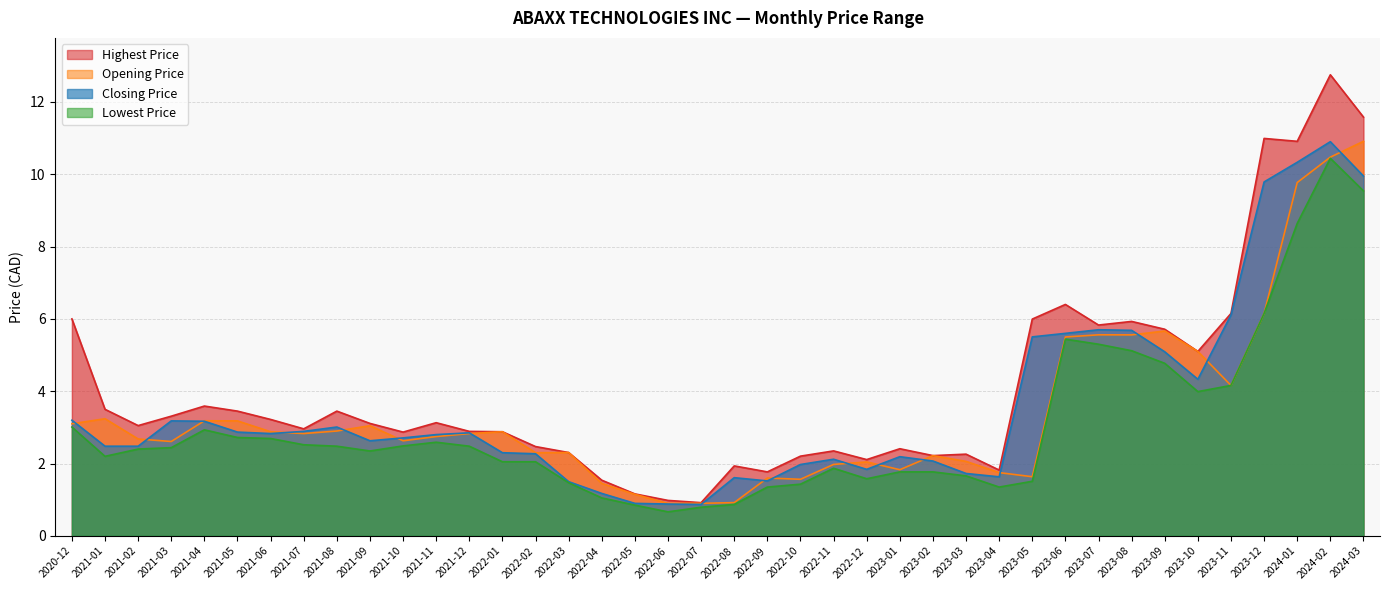

Reading left to right, extract all data points from this chart.

Highest Price: 2020-12=6.0	2021-01=3.5	2021-02=3.0	2021-03=3.3	2021-04=3.6	2021-05=3.5	2021-06=3.2	2021-07=3.0	2021-08=3.5	2021-09=3.1	2021-10=2.9	2021-11=3.1	2021-12=2.9	2022-01=2.9	2022-02=2.5	2022-03=2.3	2022-04=1.5	2022-05=1.2	2022-06=1.0	2022-07=0.9	2022-08=1.9	2022-09=1.8	2022-10=2.2	2022-11=2.3	2022-12=2.1	2023-01=2.4	2023-02=2.2	2023-03=2.3	2023-04=1.8	2023-05=6.0	2023-06=6.4	2023-07=5.8	2023-08=5.9	2023-09=5.7	2023-10=5.1	2023-11=6.2	2023-12=11.0	2024-01=10.9	2024-02=12.8	2024-03=11.6
Closing Price: 2020-12=3.2	2021-01=2.5	2021-02=2.5	2021-03=3.2	2021-04=3.2	2021-05=2.9	2021-06=2.8	2021-07=2.9	2021-08=3.0	2021-09=2.6	2021-10=2.7	2021-11=2.8	2021-12=2.8	2022-01=2.3	2022-02=2.3	2022-03=1.5	2022-04=1.2	2022-05=0.9	2022-06=0.9	2022-07=0.9	2022-08=1.6	2022-09=1.5	2022-10=2.0	2022-11=2.1	2022-12=1.8	2023-01=2.2	2023-02=2.1	2023-03=1.7	2023-04=1.6	2023-05=5.5	2023-06=5.6	2023-07=5.7	2023-08=5.7	2023-09=5.1	2023-10=4.3	2023-11=6.1	2023-12=9.8	2024-01=10.3	2024-02=10.9	2024-03=9.9
Opening Price: 2020-12=3.1	2021-01=3.2	2021-02=2.7	2021-03=2.6	2021-04=3.2	2021-05=3.2	2021-06=2.9	2021-07=2.8	2021-08=2.9	2021-09=3.0	2021-10=2.6	2021-11=2.7	2021-12=2.8	2022-01=2.9	2022-02=2.3	2022-03=2.3	2022-04=1.5	2022-05=1.1	2022-06=0.9	2022-07=0.9	2022-08=0.9	2022-09=1.6	2022-10=1.6	2022-11=2.0	2022-12=2.0	2023-01=1.8	2023-02=2.2	2023-03=2.1	2023-04=1.8	2023-05=1.6	2023-06=5.5	2023-07=5.6	2023-08=5.6	2023-09=5.7	2023-10=5.1	2023-11=4.2	2023-12=6.2	2024-01=9.8	2024-02=10.5	2024-03=10.9
Lowest Price: 2020-12=3.0	2021-01=2.2	2021-02=2.4	2021-03=2.4	2021-04=2.9	2021-05=2.7	2021-06=2.7	2021-07=2.5	2021-08=2.5	2021-09=2.3	2021-10=2.5	2021-11=2.6	2021-12=2.5	2022-01=2.0	2022-02=2.0	2022-03=1.5	2022-04=1.0	2022-05=0.9	2022-06=0.7	2022-07=0.8	2022-08=0.9	2022-09=1.4	2022-10=1.4	2022-11=1.9	2022-12=1.6	2023-01=1.8	2023-02=1.8	2023-03=1.7	2023-04=1.4	2023-05=1.5	2023-06=5.4	2023-07=5.3	2023-08=5.1	2023-09=4.8	2023-10=4.0	2023-11=4.2	2023-12=6.2	2024-01=8.6	2024-02=10.4	2024-03=9.5